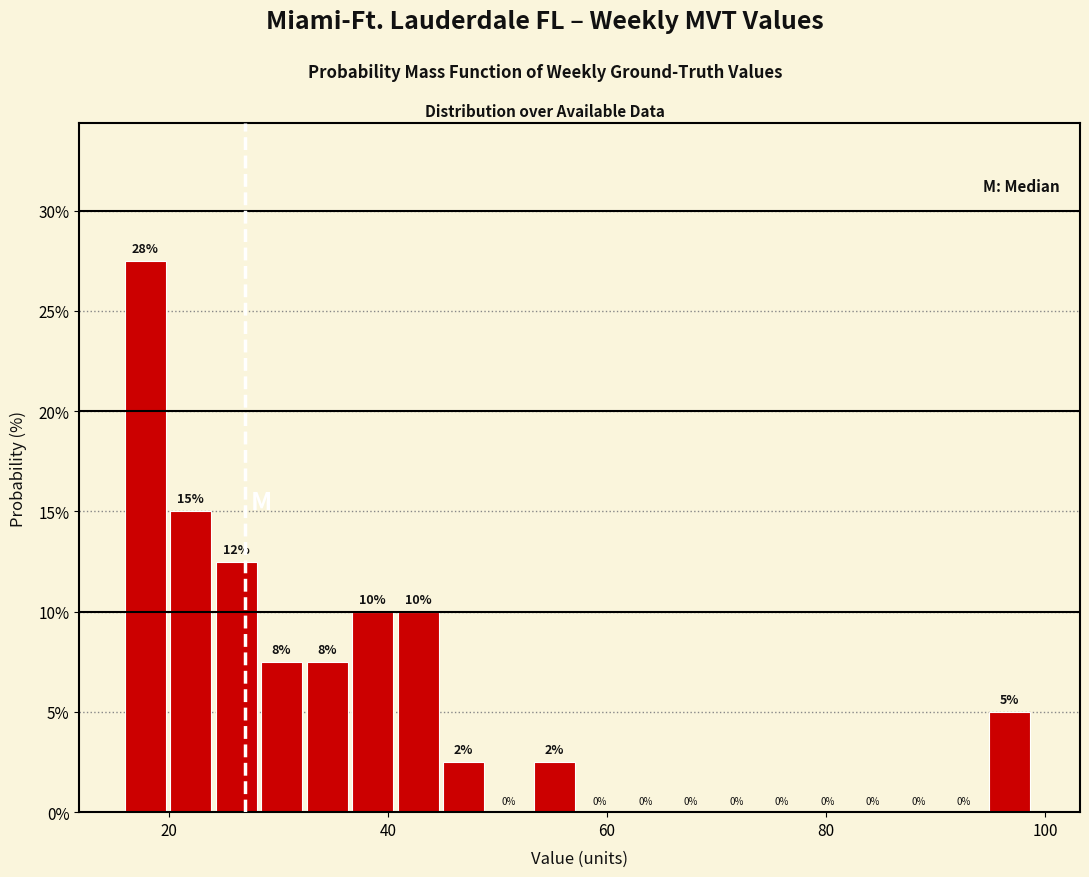

Around what value on the x-axis is the tallest bar? Give the approximate position of its centre, as read against the axis.

18